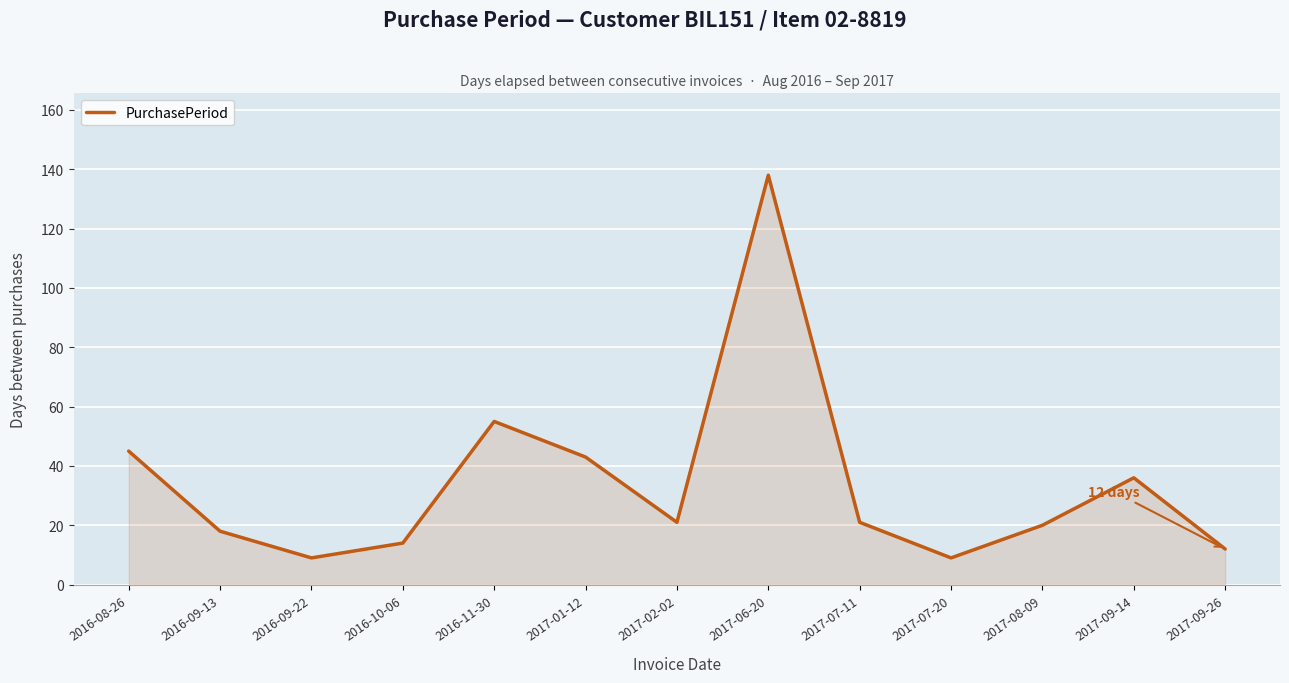

Reading right to left, what are all the values shown in this chart?

12	36	20	9	21	138	21	43	55	14	9	18	45